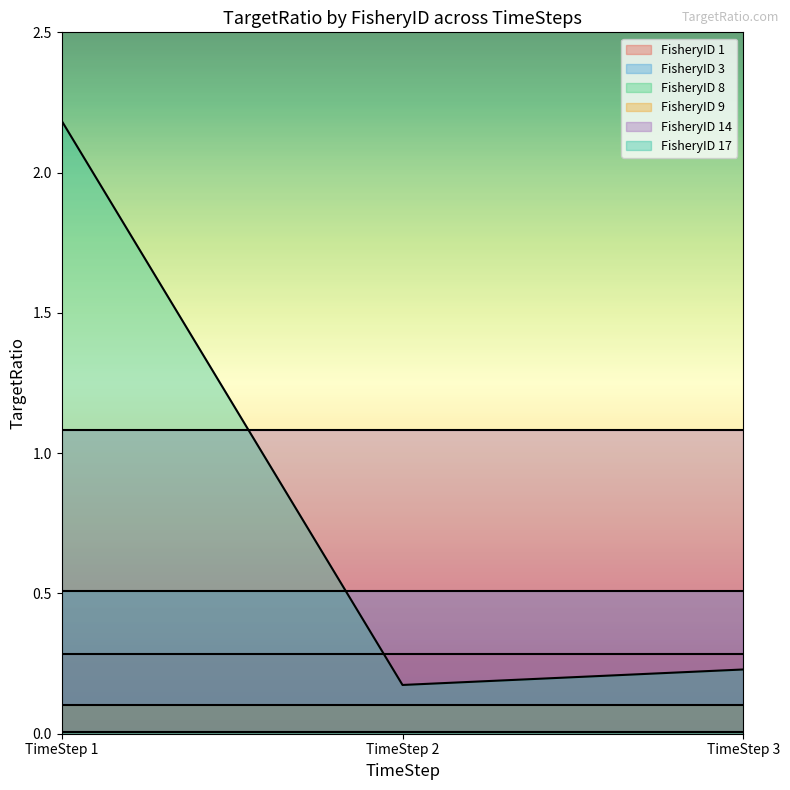

Reading left to right, transcribe all the data shown in this chart.

FisheryID 1: 0.3	0.3	0.3
FisheryID 3: 0.5	0.5	0.5
FisheryID 8: 0.0	0.0	0.0
FisheryID 9: 0.1	0.1	0.1
FisheryID 14: 1.1	1.1	1.1
FisheryID 17: 2.2	0.2	0.2